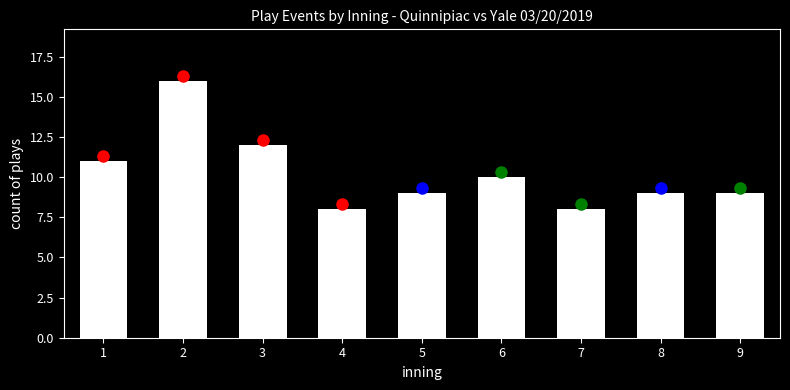

How many categories are shown in the chart?

9